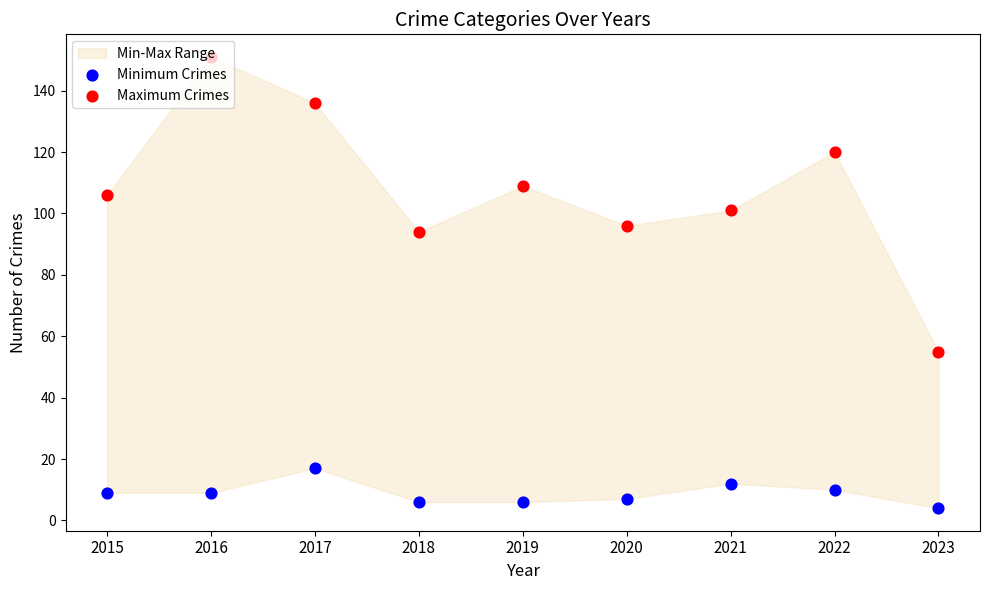

Which series has the largest total across all categories?

Maximum Crimes